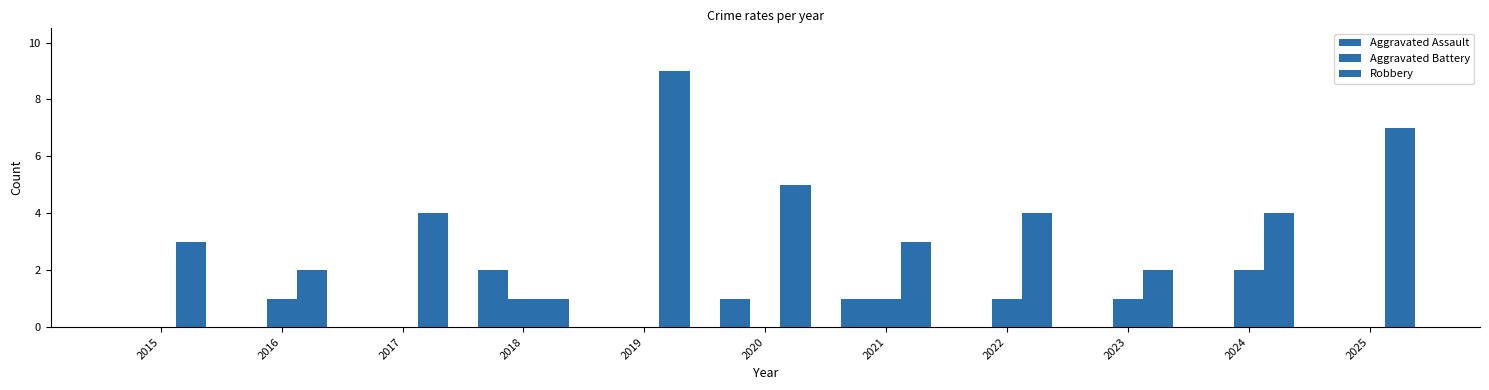

Does the chart contain stacked bars?

No